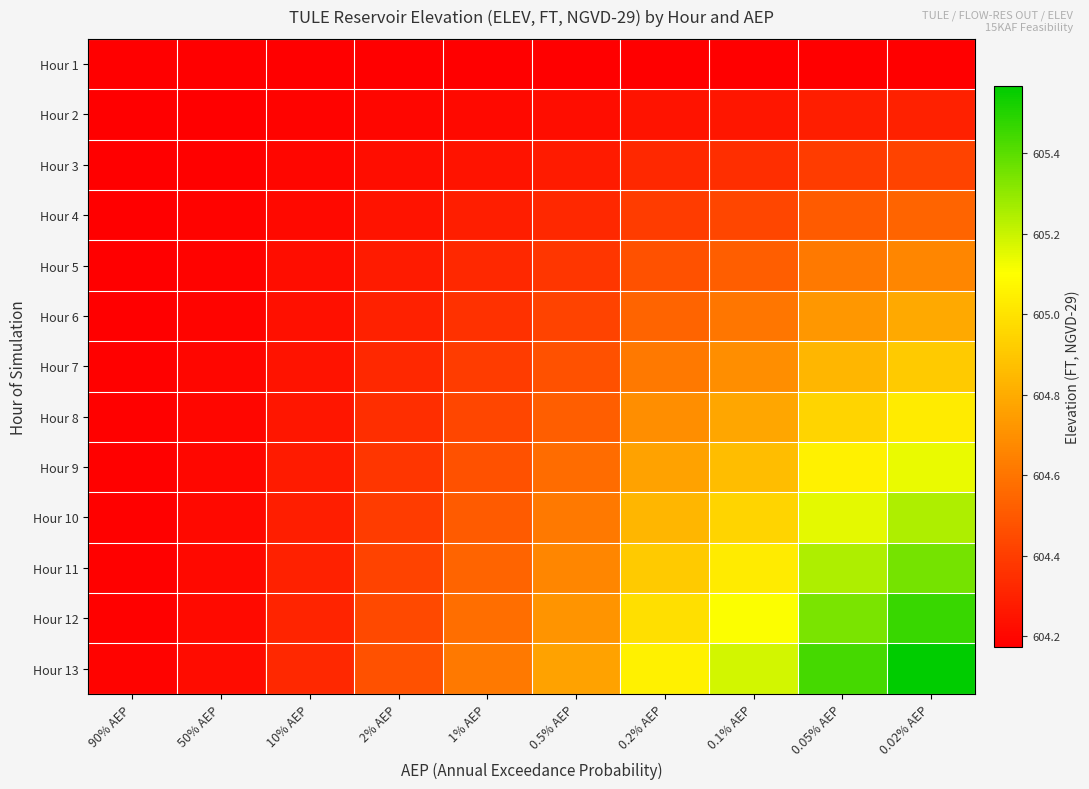

How many series are shown in this chart?

13